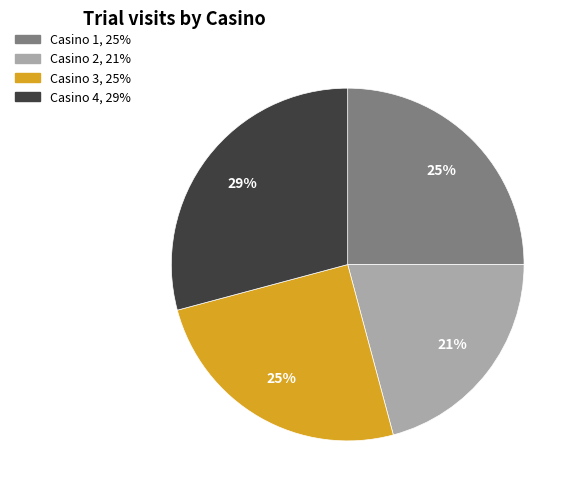

To the nearest percent, what is the combined percentage of Casino 4 and Casino 3?

54%